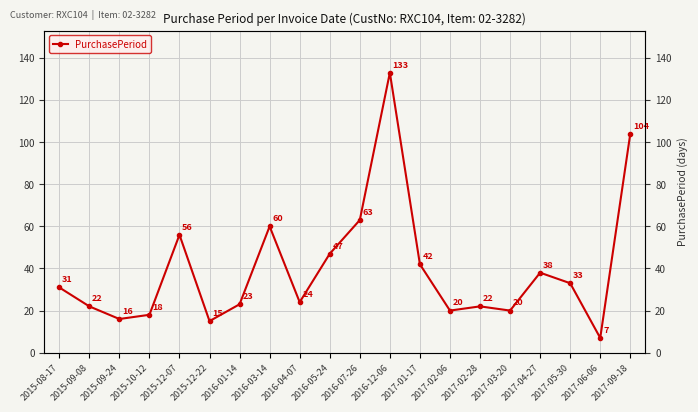

What is the label of the 17th point from the left?

2017-04-27